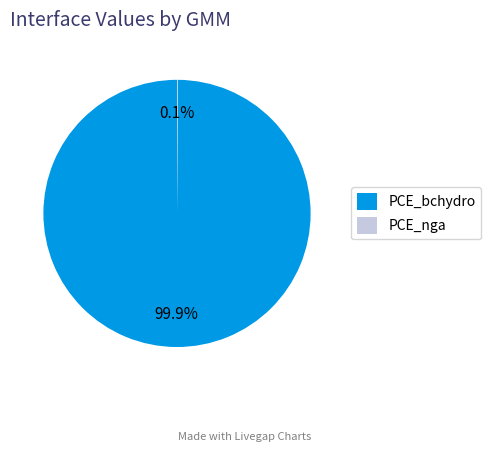

To the nearest percent, what is the average slice percentage?

50%